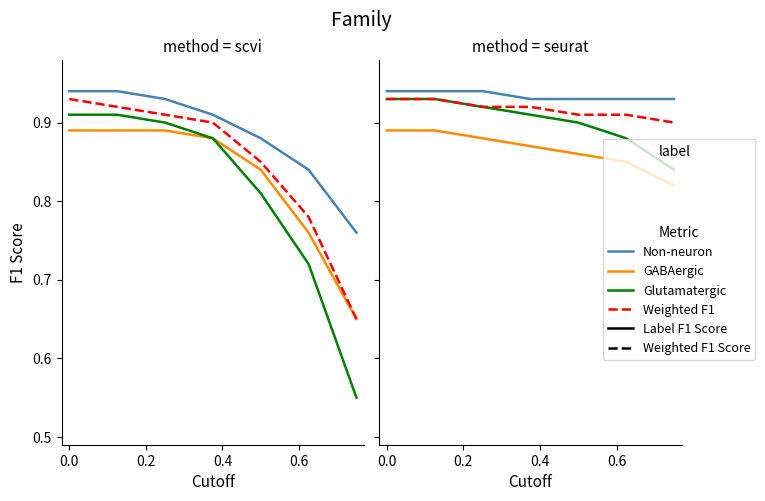

What is the maximum value for Glutamatergic?

0.9